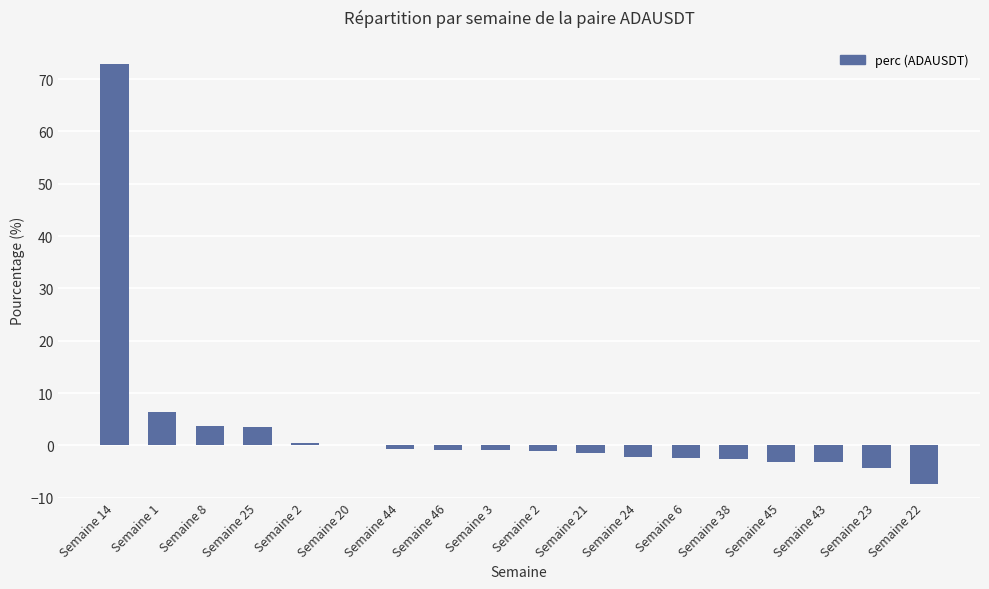

How many categories are shown in the chart?

18